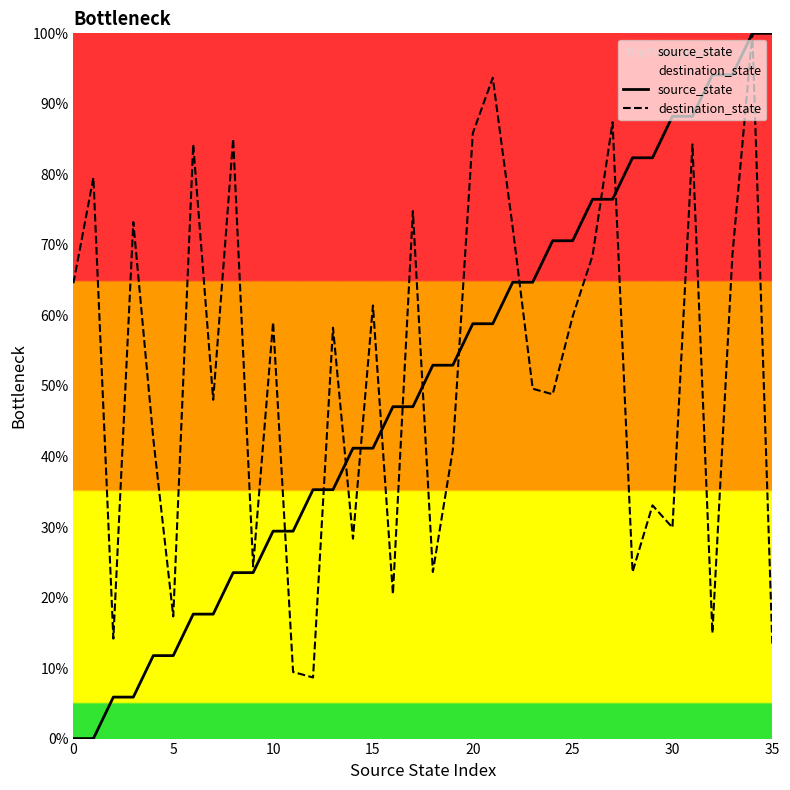

Is it true that destination_state equals 40.9 at 19?

True